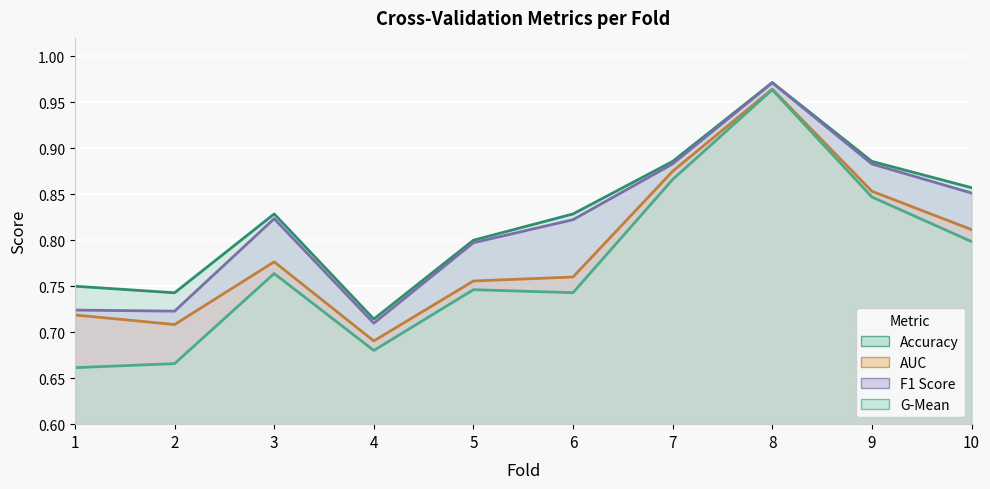

Reading left to right, transcribe all the data shown in this chart.

accuracy: 0.8	0.7	0.8	0.7	0.8	0.8	0.9	1.0	0.9	0.9
auc: 0.7	0.7	0.8	0.7	0.8	0.8	0.9	1.0	0.9	0.8
f1_score: 0.7	0.7	0.8	0.7	0.8	0.8	0.9	1.0	0.9	0.9
g_mean: 0.7	0.7	0.8	0.7	0.7	0.7	0.9	1.0	0.8	0.8